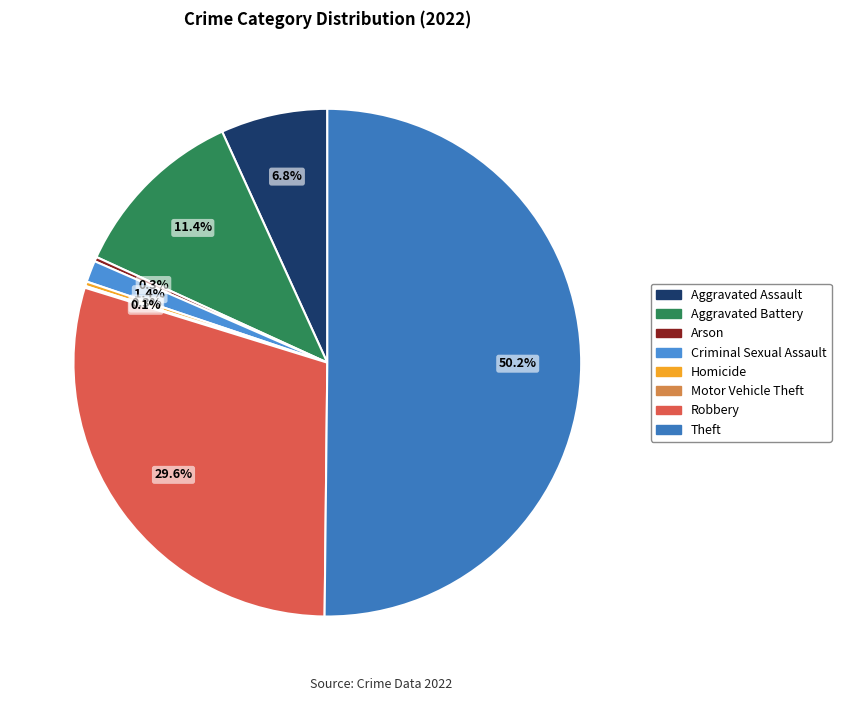

Which slice is the smallest?

Motor Vehicle Theft